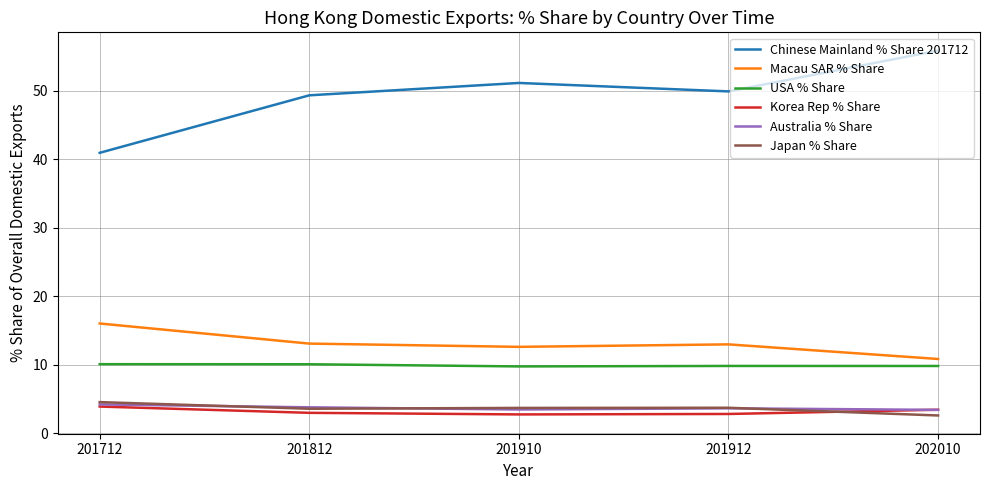

True or false: Australia % Share and Chinese Mainland % Share 201712 intersect in this chart.

False